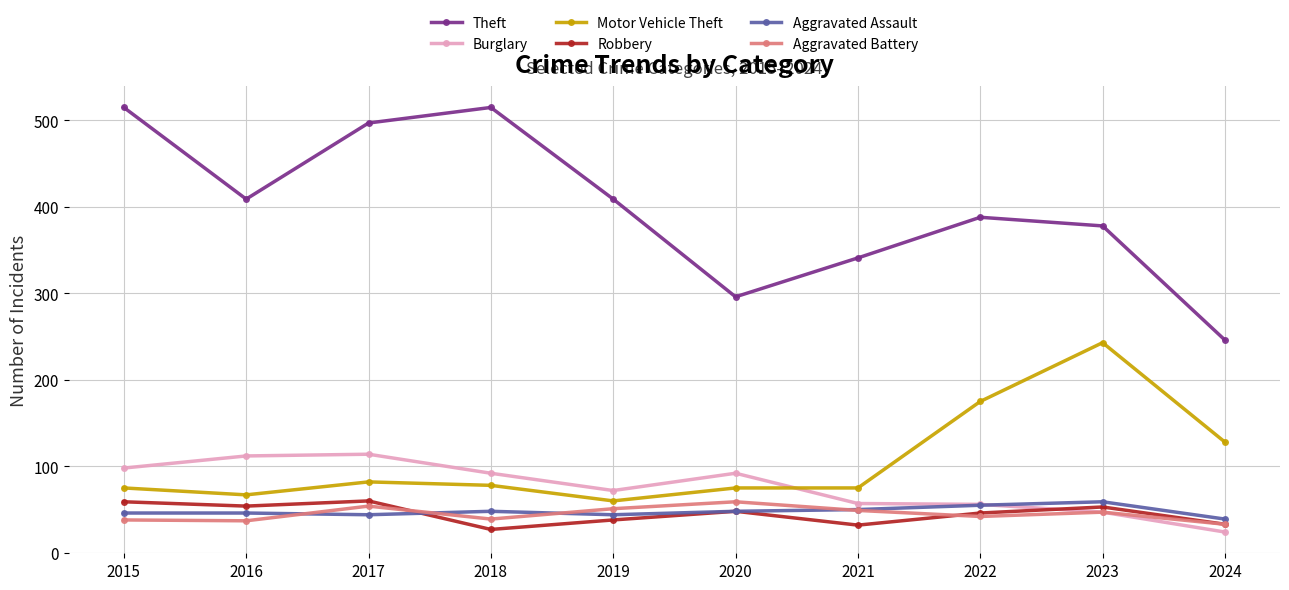

True or false: Aggravated Assault has more than 0 interior local peaks.

True